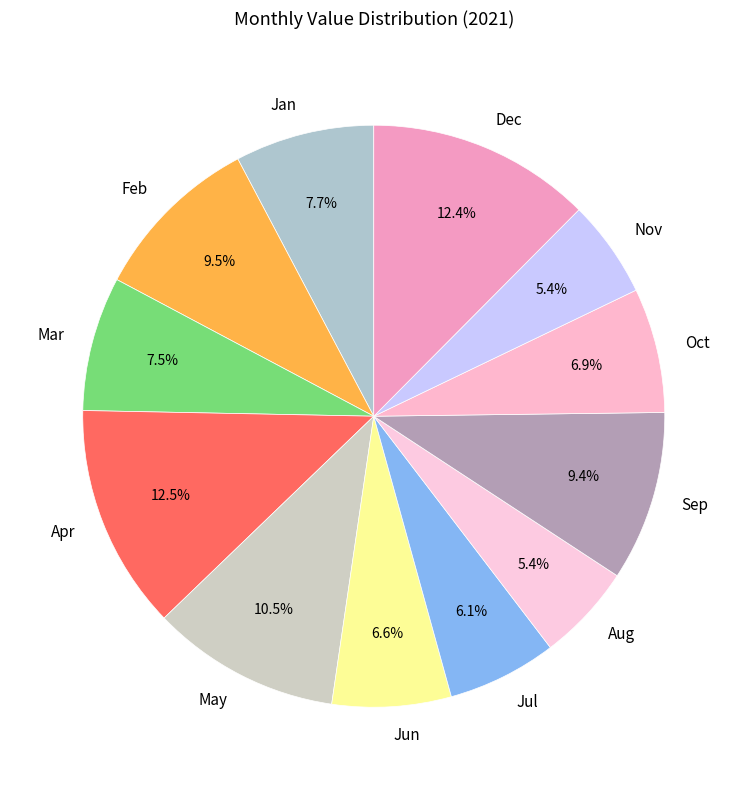

How many slices are in this pie chart?

12